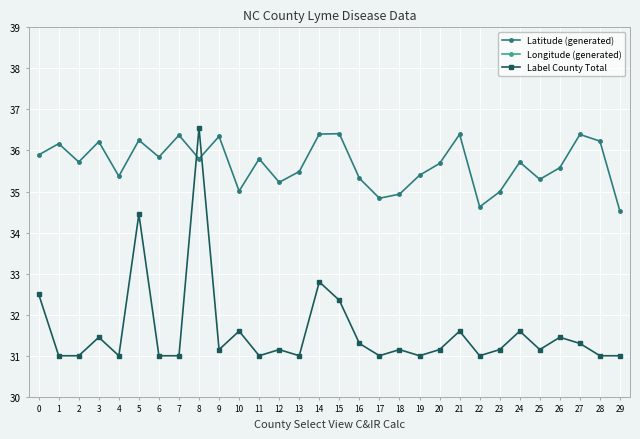

What is the difference between the maximum and minimum values in the Longitude (generated) series?

3.3